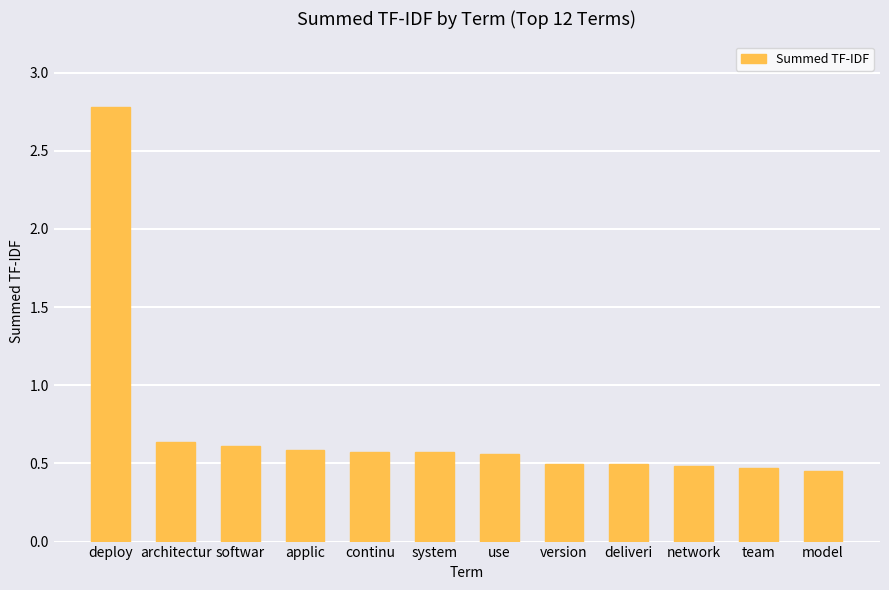

What is the label of the 1st bar from the right?

model